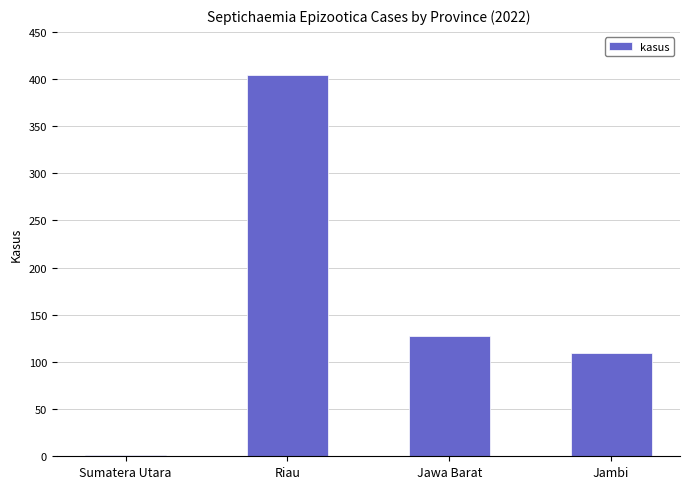

Where does the data first go above 128?

Riau